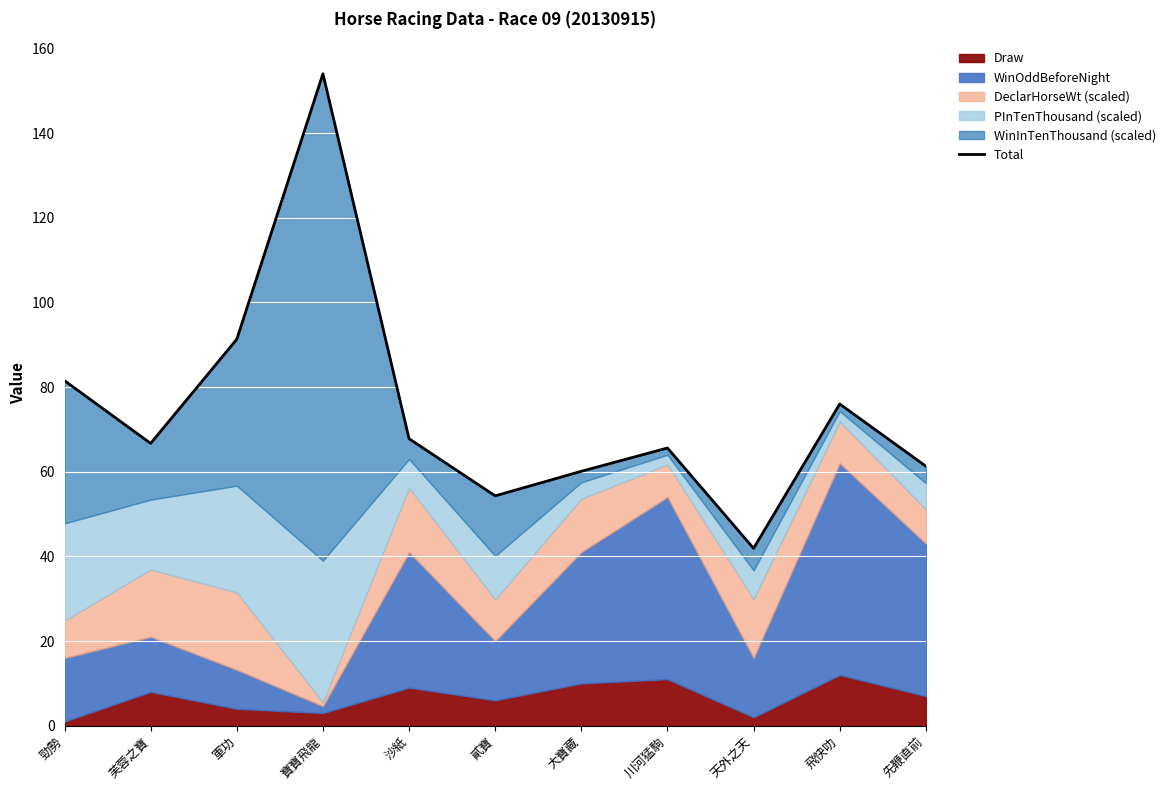

Reading left to right, what are all the values shown in this chart?

81.5	66.7	91.3	154.0	67.8	54.3	60.1	65.6	41.9	76.0	61.3